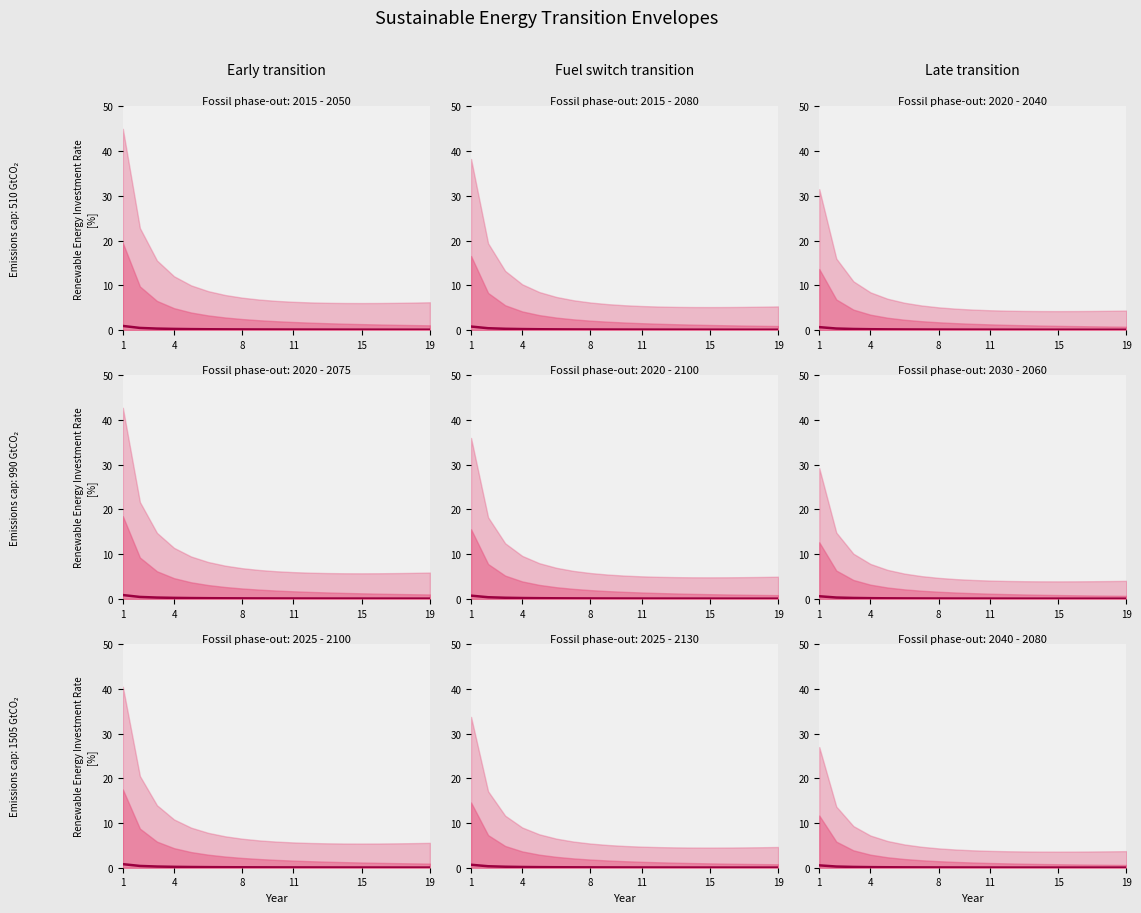

How many distinct data groups are displayed?

1